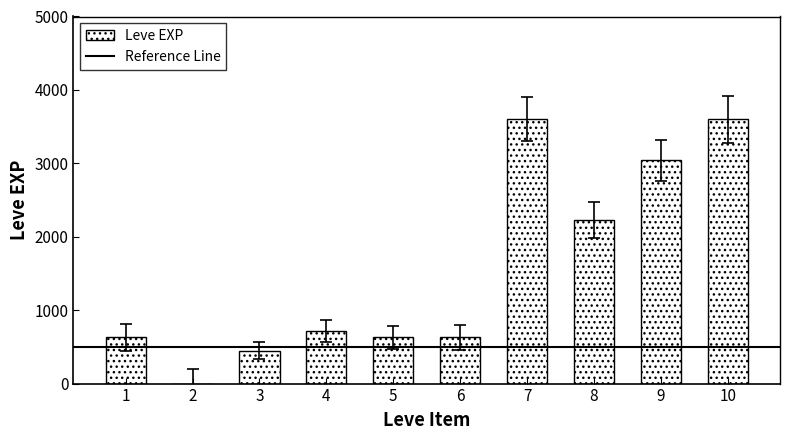

How many series are shown in this chart?

1